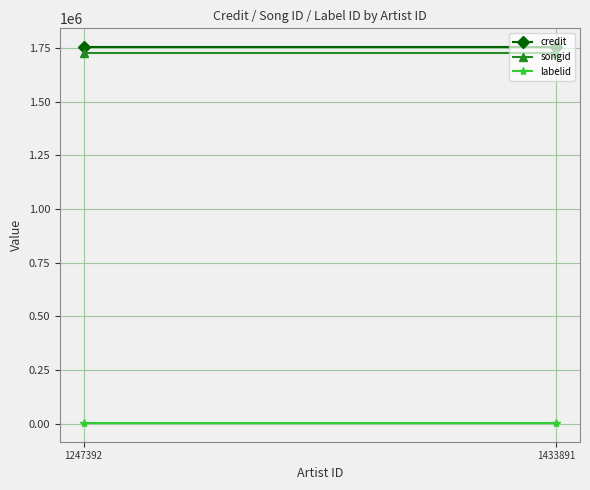

Is it true that songid equals 1725888 at 1247392?

True